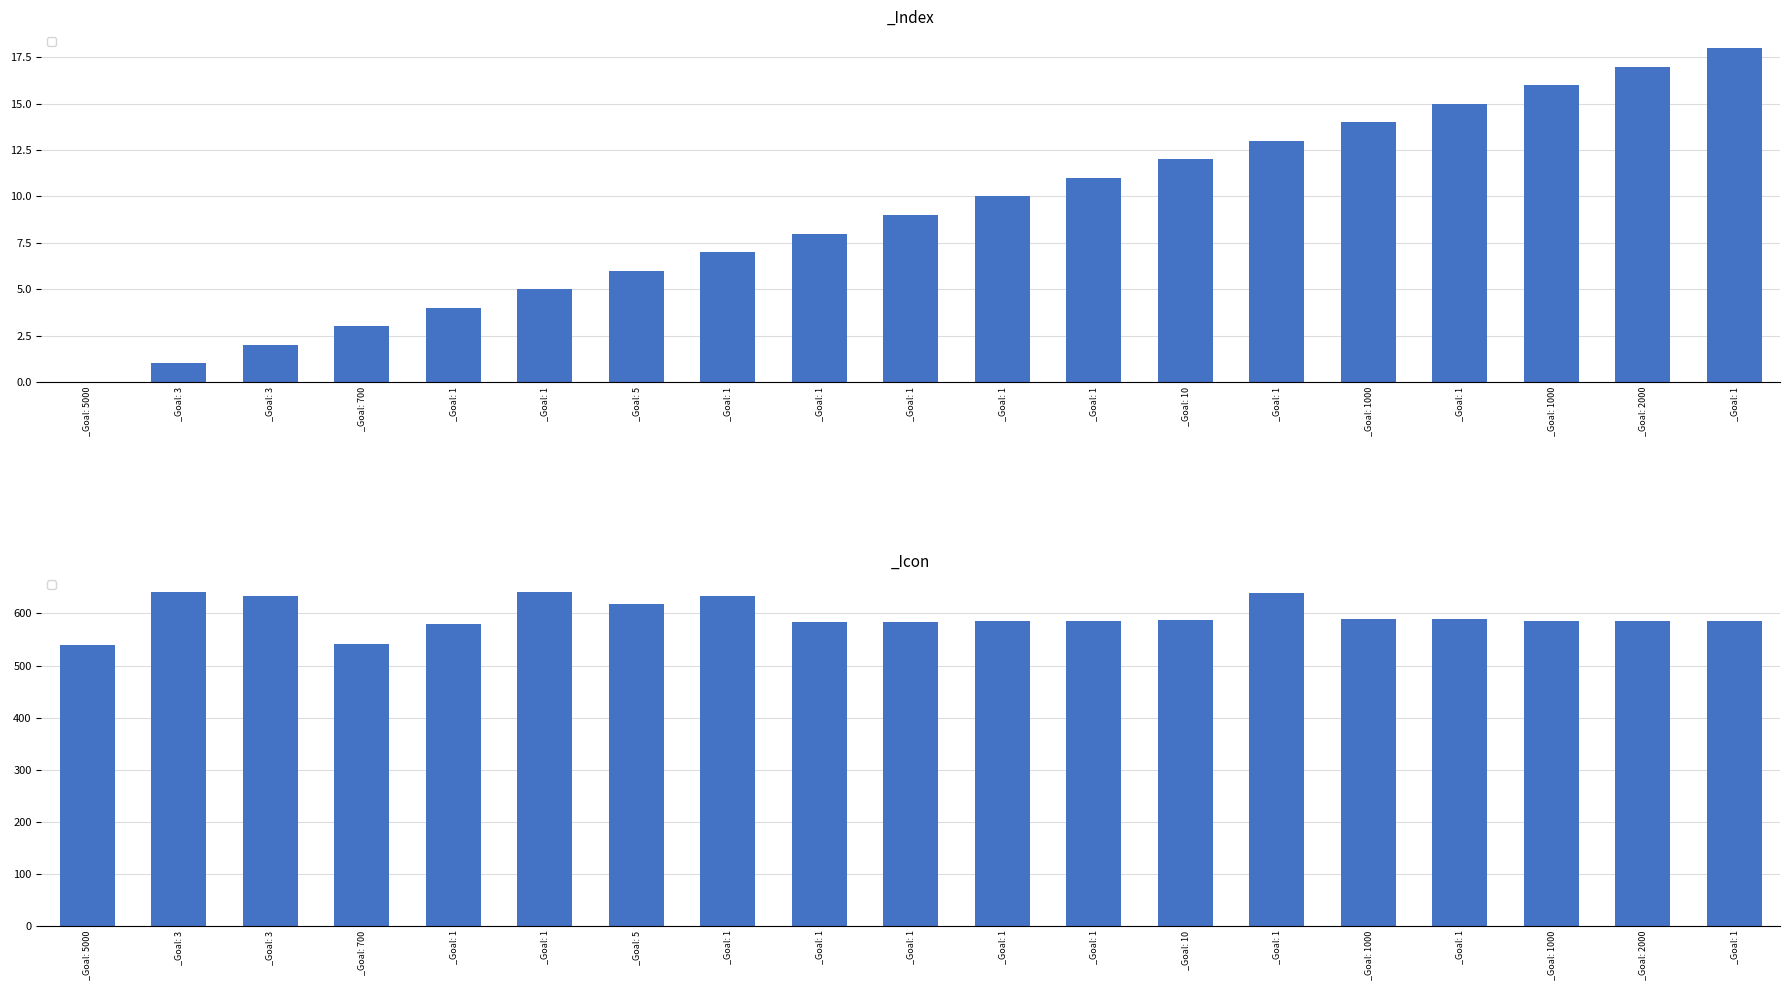

At _Goal: 1, list the series in order from smallest to largest.

_Index, _Icon